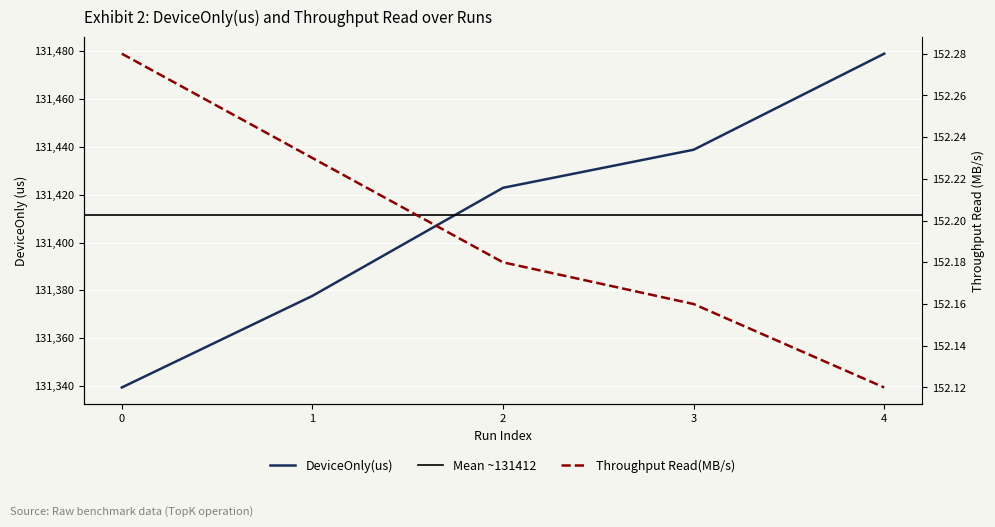

Count the Throughput Read(MB/s) values in the range 152 to 153.

5